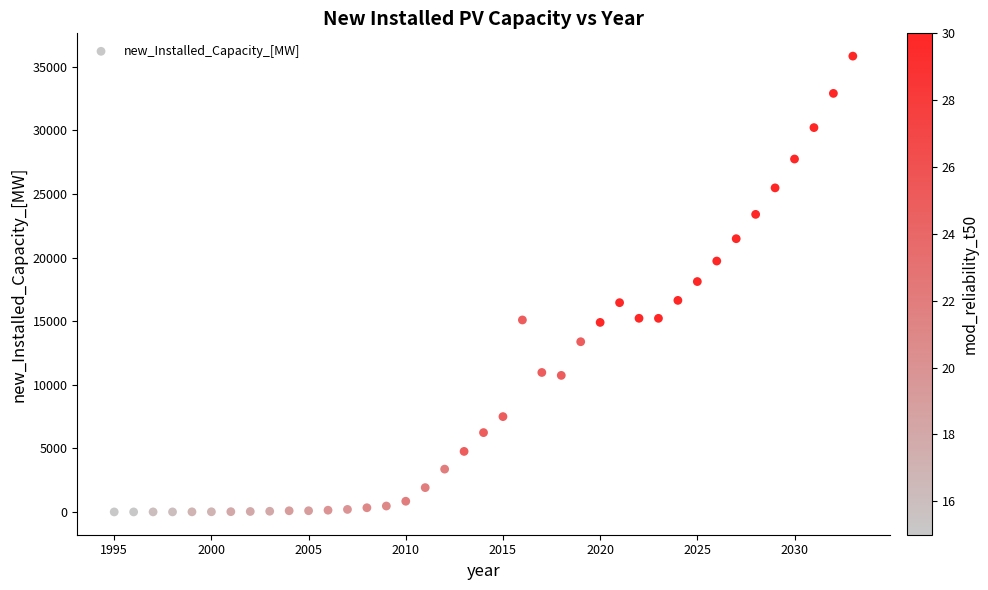

What is the range of X values (max minus min)?

38.0